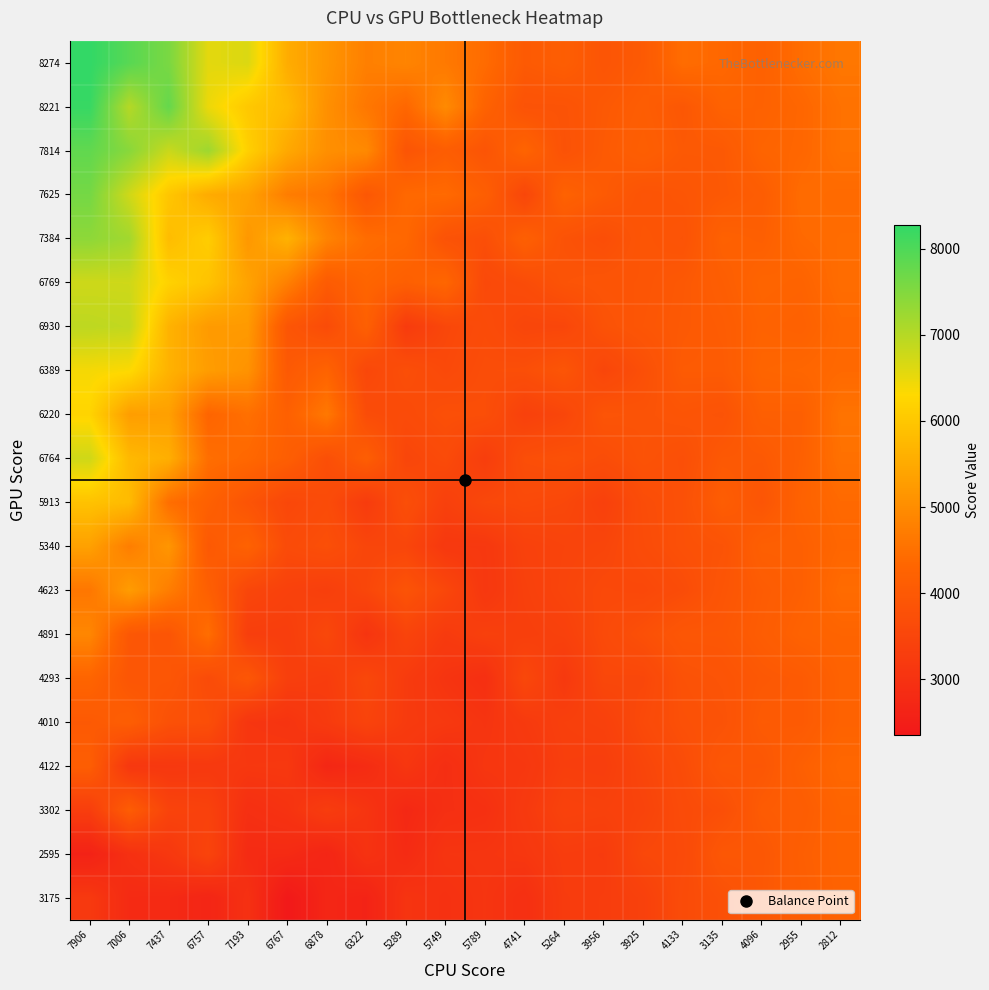

List the series in order of their peak value, highest first.

8274, 8221, 7814, 7625, 7384, 6930, 6769, 6764, 6389, 6220, 5913, 5340, 4623, 4891, 4122, 4293, 3302, 2595, 3175, 4010